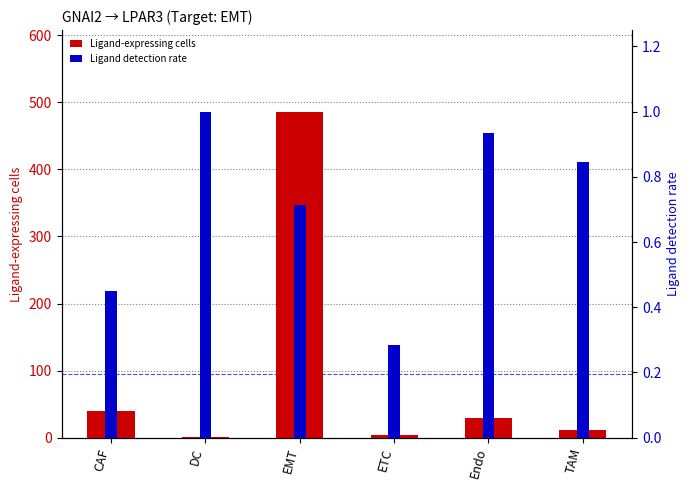

How many series are shown in this chart?

2